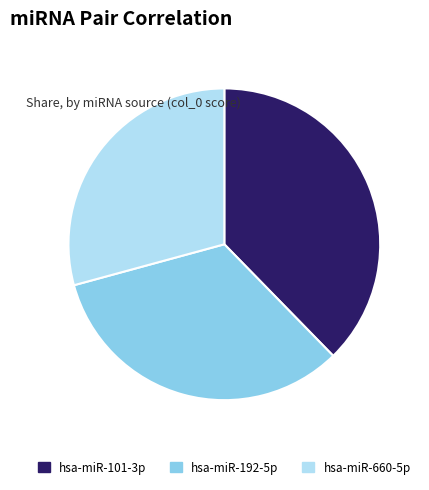

Count the number of slices in the pie.

3